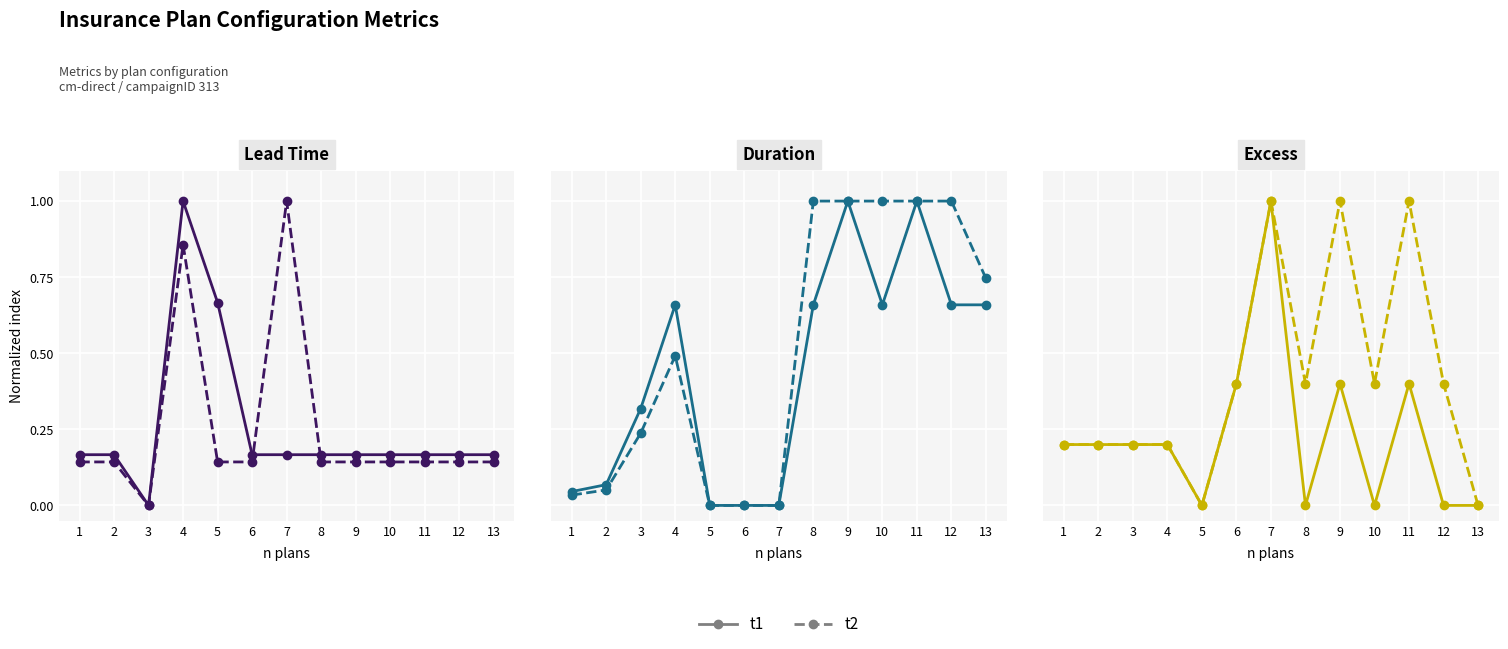

How many interior local valleys does the t2 series have?

3